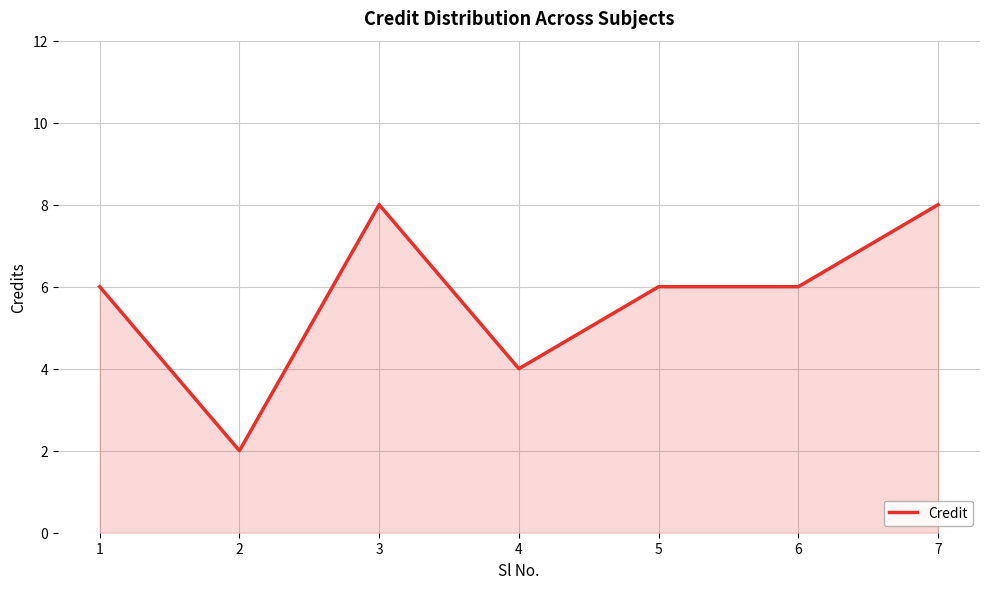

How many distinct data groups are displayed?

1